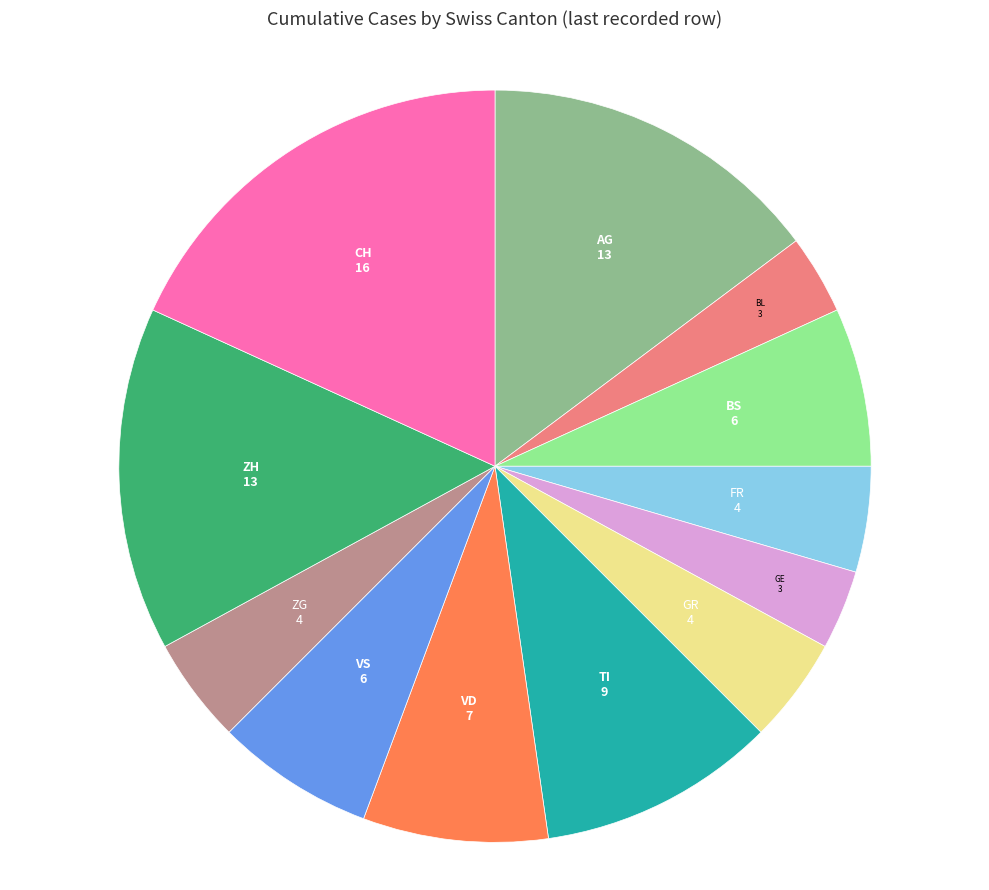

Which has a higher value, GR or BS?

BS